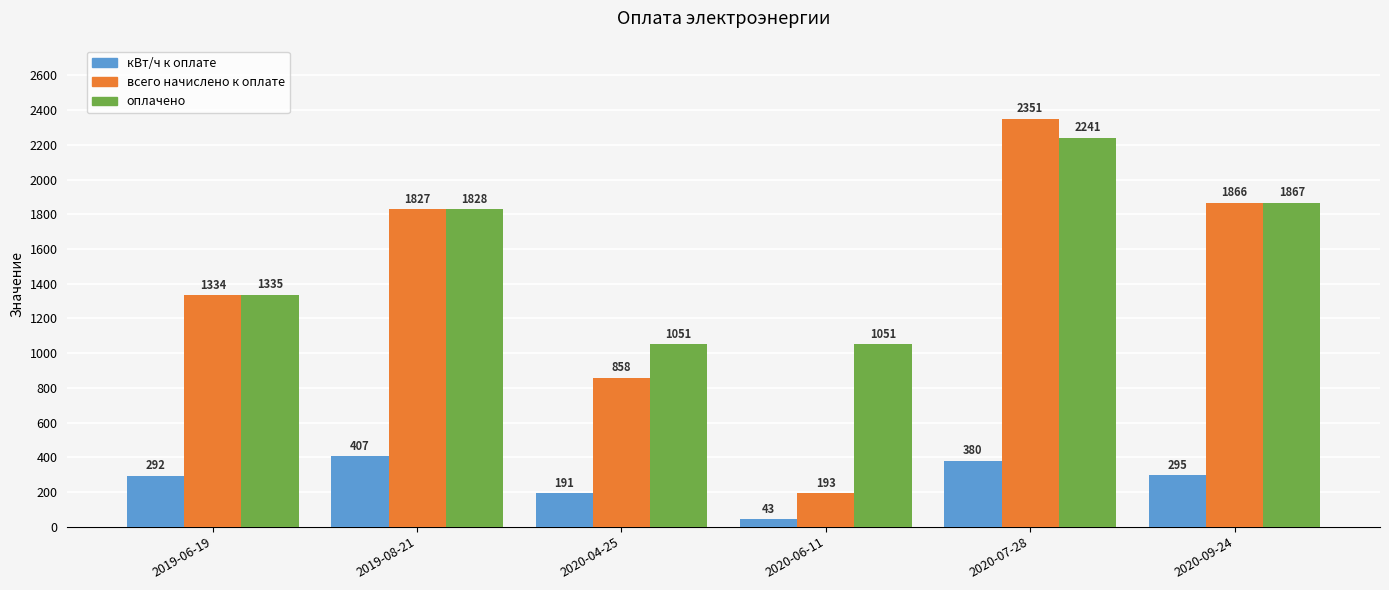

What is the sum of all кВт/ч к оплате values?

1608.0